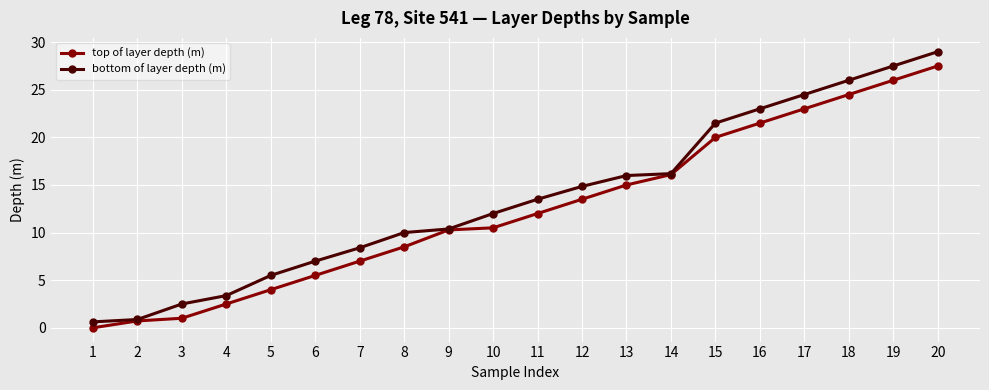

True or false: top of layer depth (m) has a value of 15.0 at 13.

True